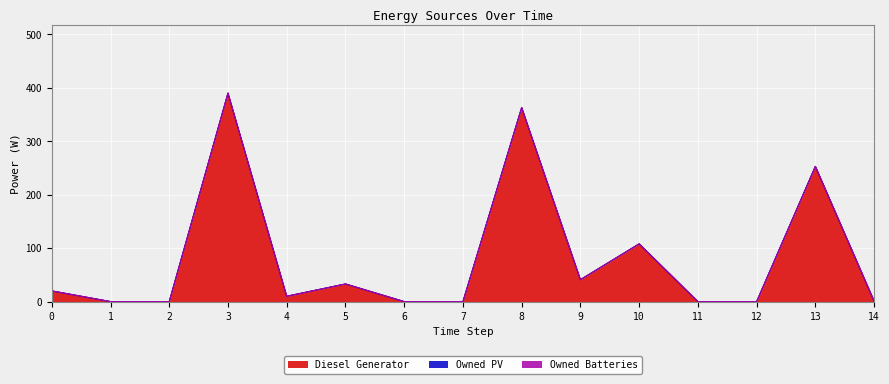

How many categories are shown in the chart?

15